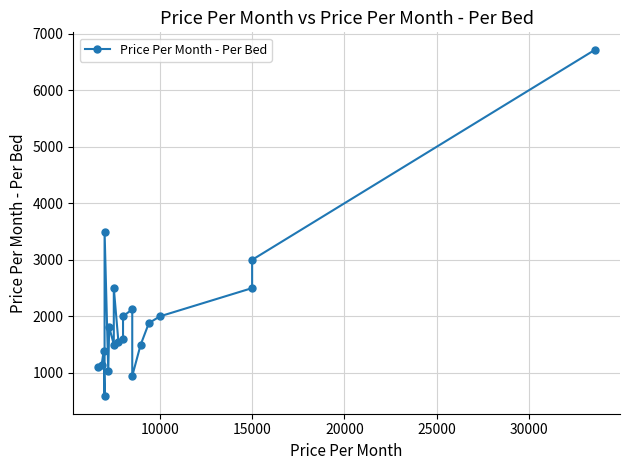

How many data points are less than 1812?

10